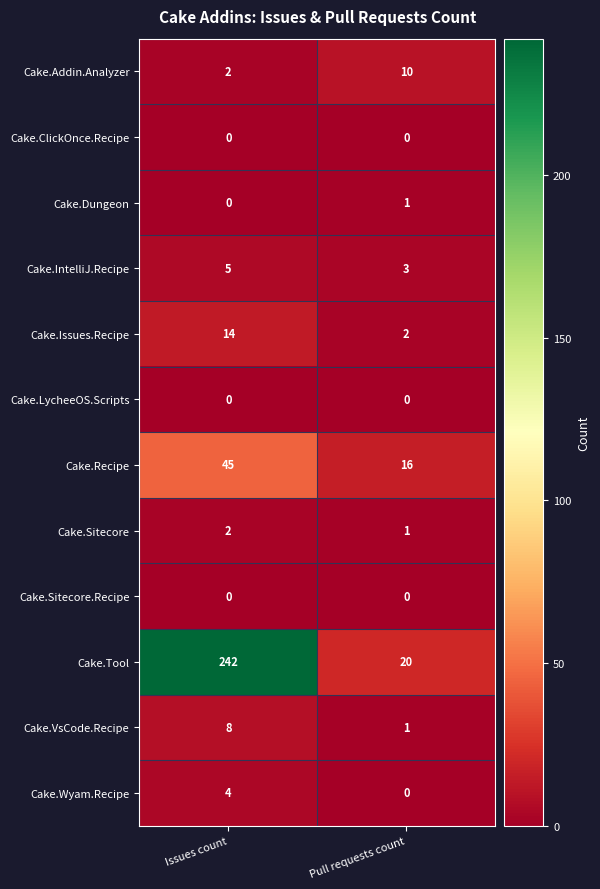

The Cake.Sitecore.Recipe series shows 0 at Issues count. True or false?

True